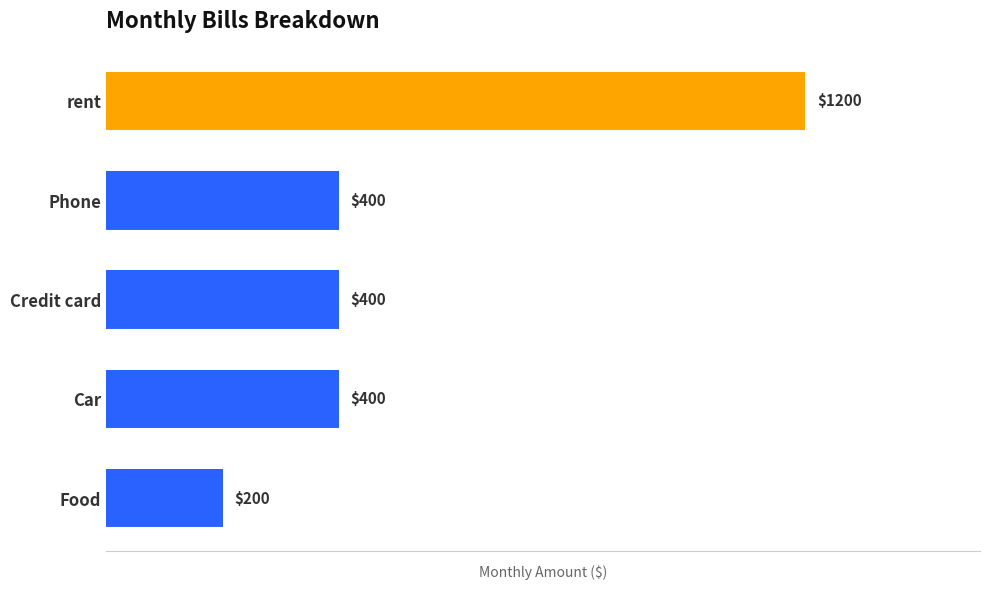

What is the ratio of the value at rent to the value at Car?

3.0